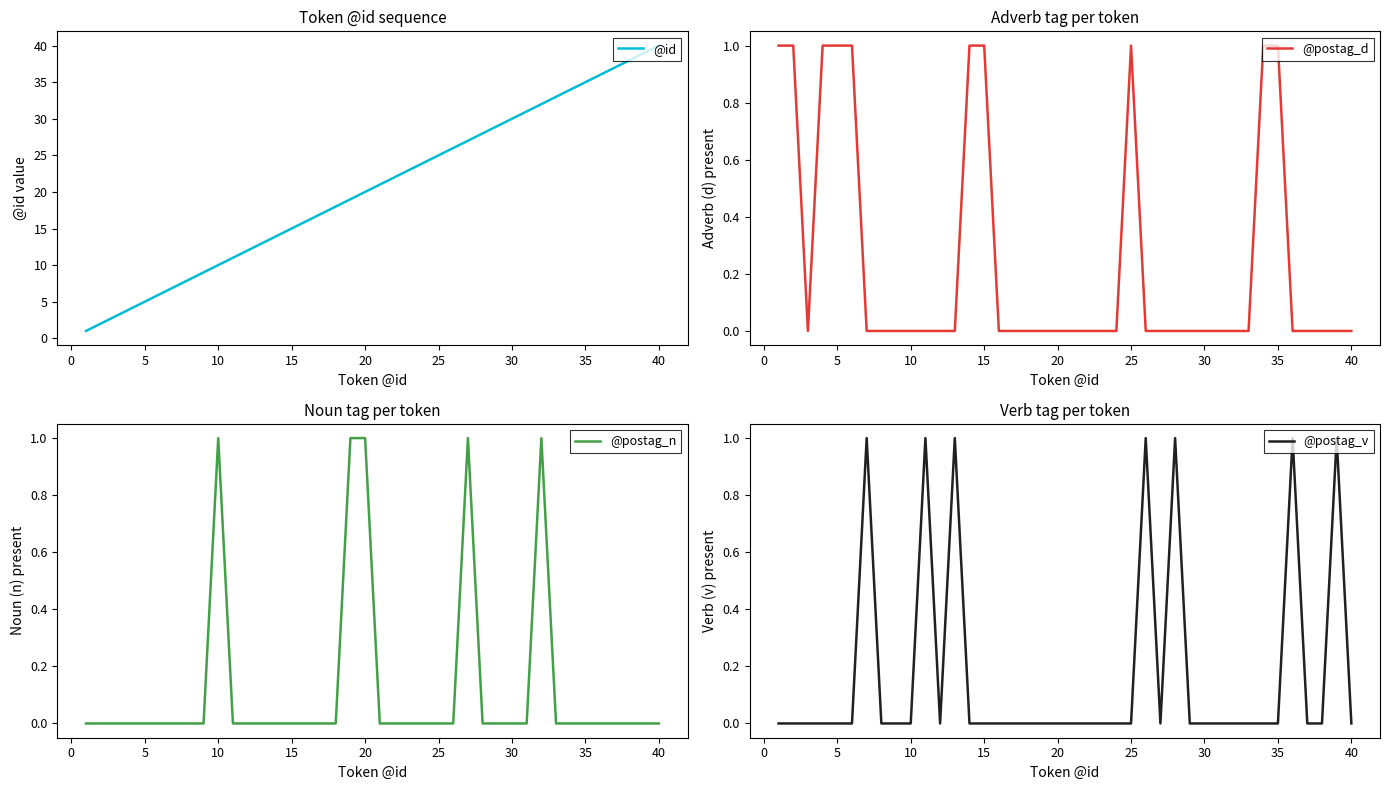

What is the maximum value for @id?

40